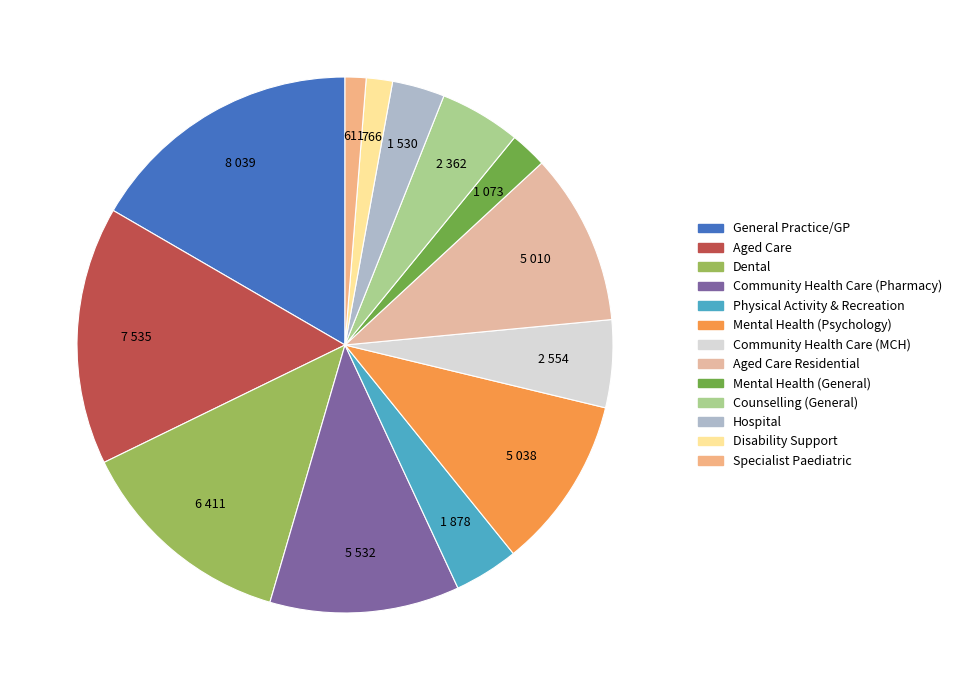

To the nearest percent, what percentage of the pie is General Practice/GP?

17%